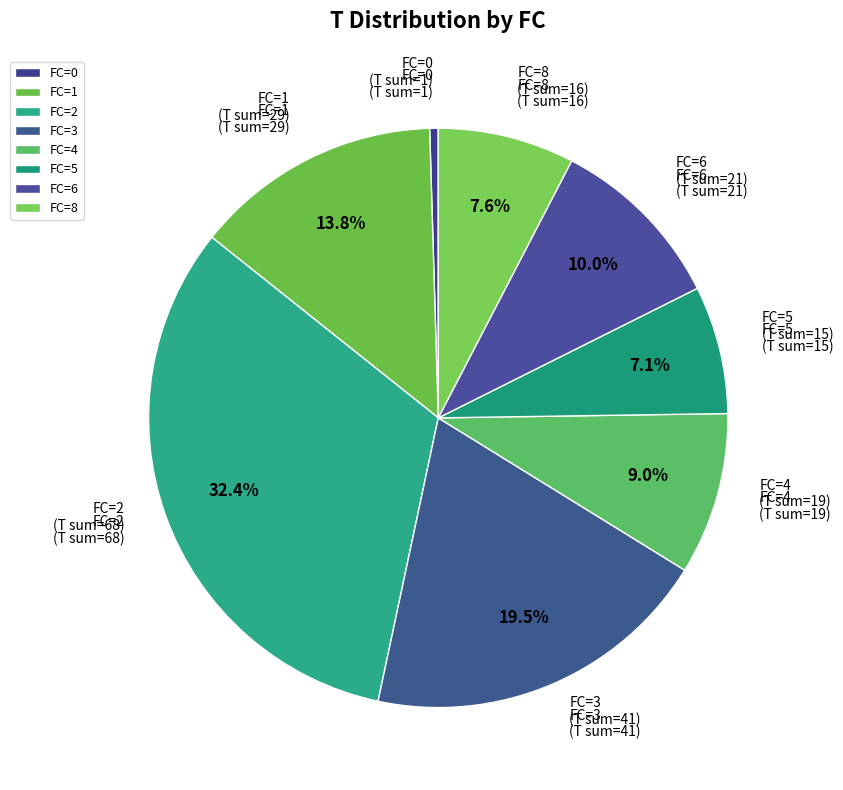

Combined, do FC=2 and FC=4 account for over 50%?

No